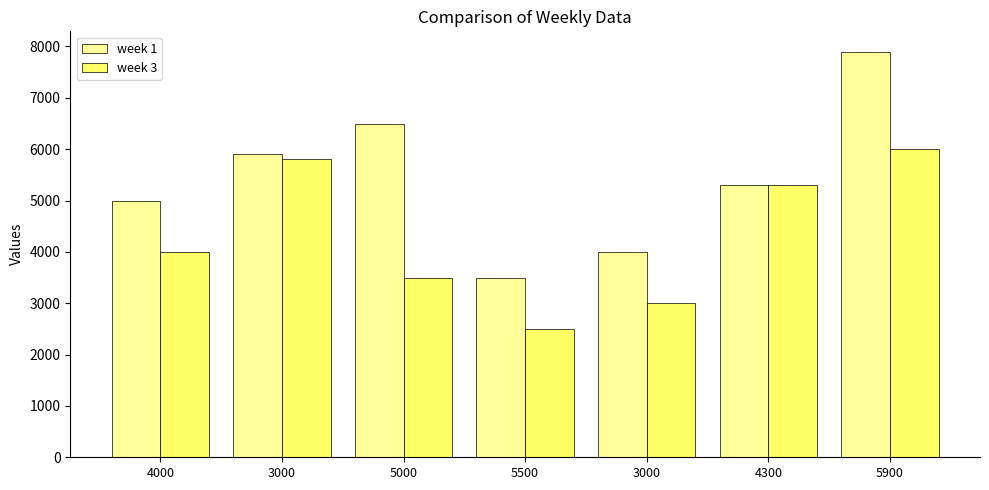

What are all the series names shown in the legend?

week 1, week 3